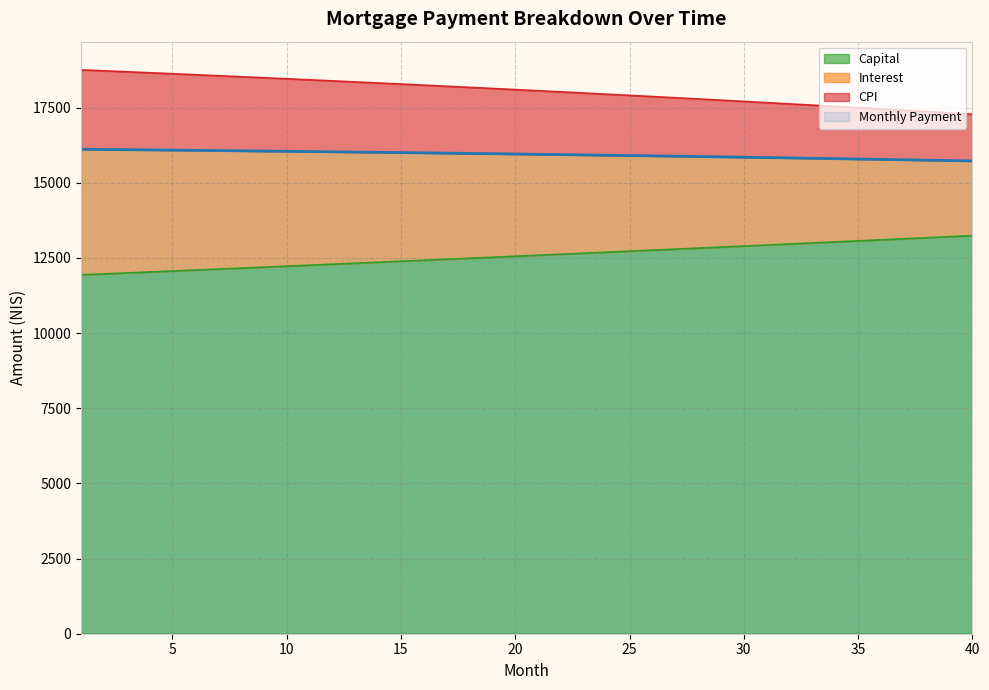

What is the minimum value for Capital?

11936.5